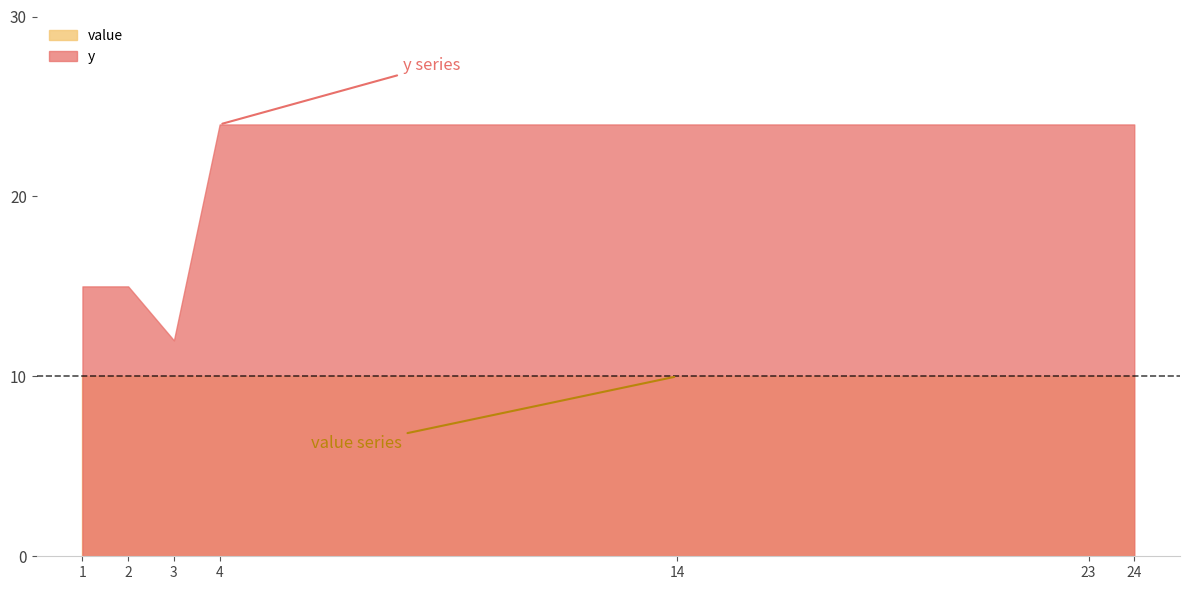

What are all the series names shown in the legend?

value, y